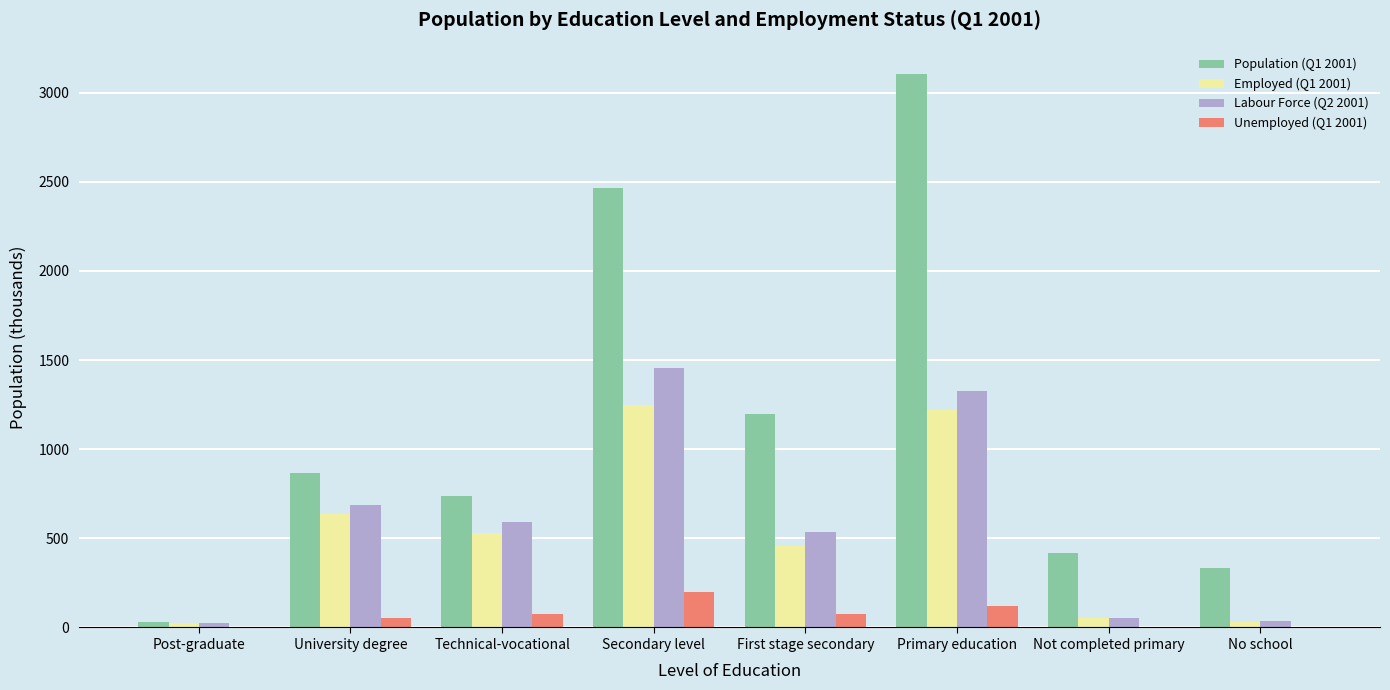

What is the sum of the Labour Force (Q2 2001) values at University degree and Technical-vocational?

1277.8